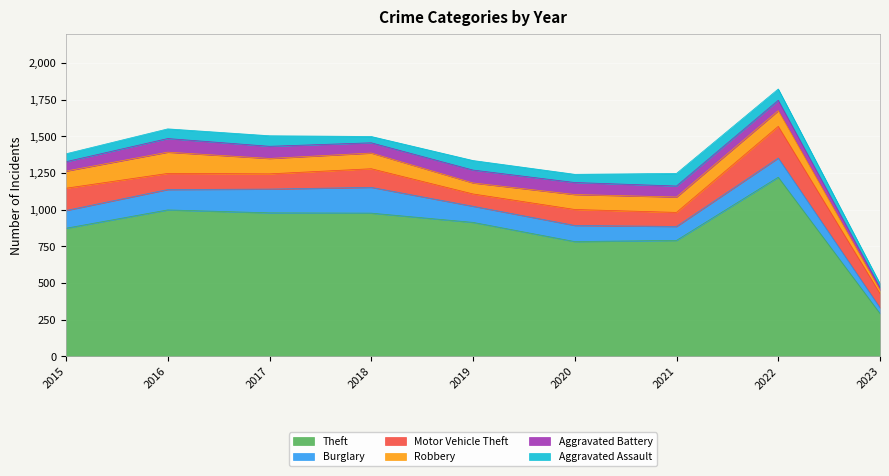

What is the value of the Theft point at the 4th from the left?

977